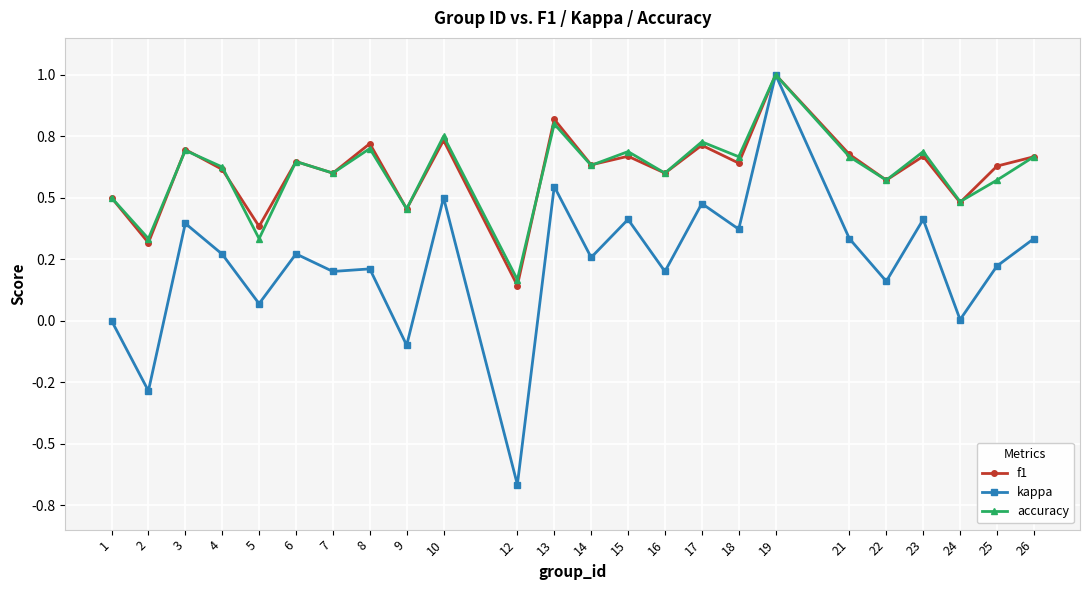

What is the difference between the highest and lowest values at 3?

0.3